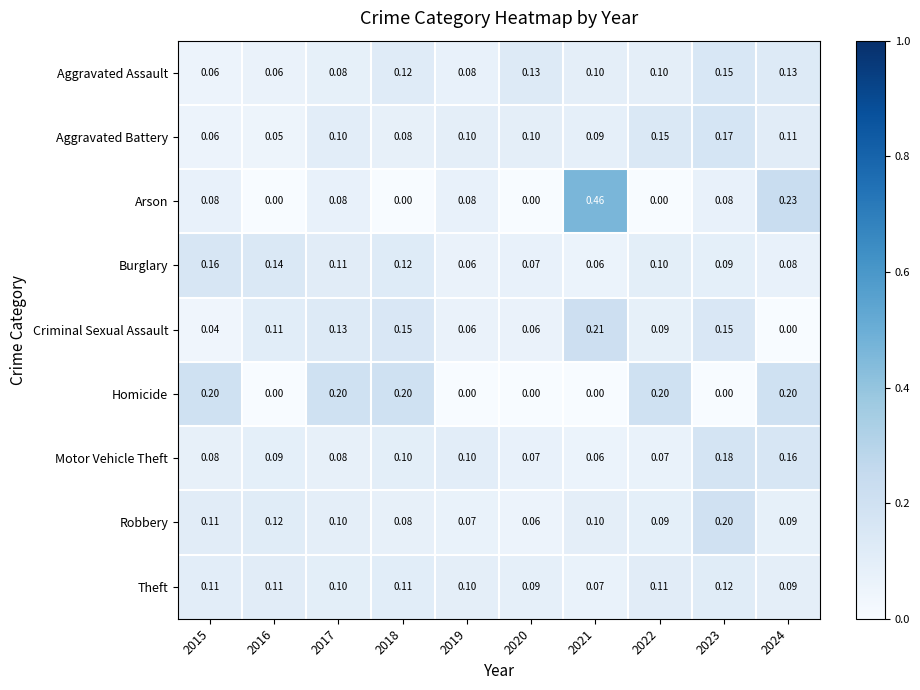

Which series has the widest spread of values?

Arson